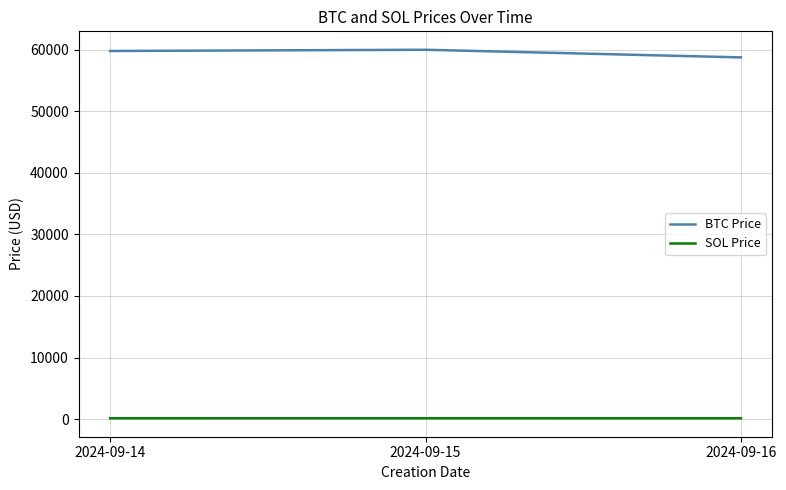

What is the greatest value displayed?

59981.8